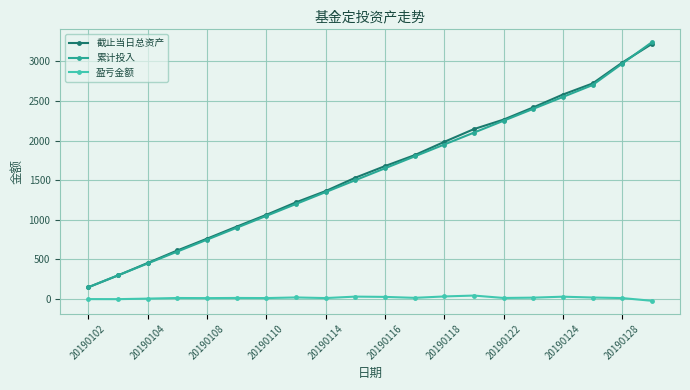

At how many categories does at least one series exceed 1289?

12